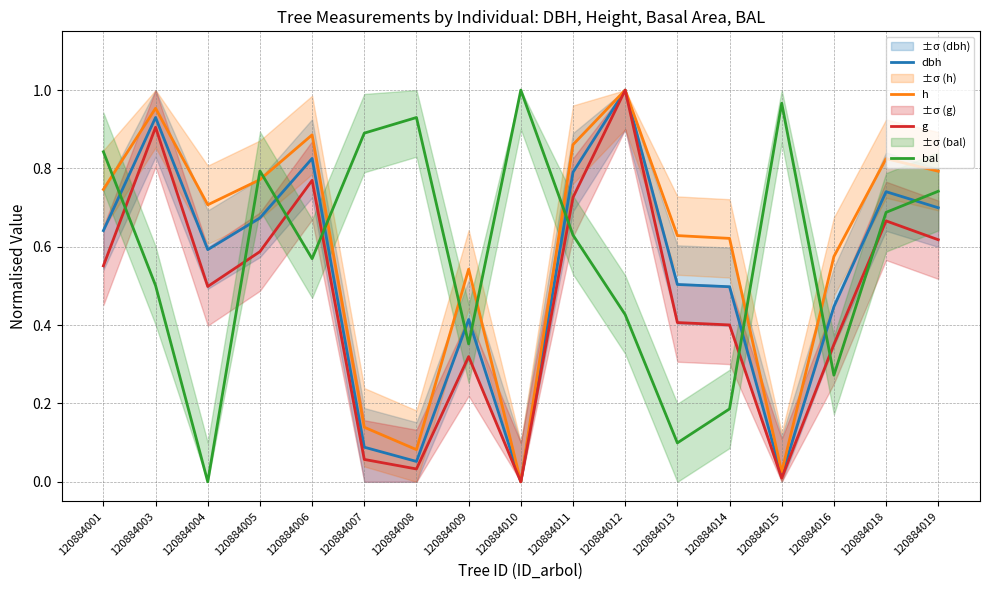

Which series changed the most between 120884009 and 120884015?

bal